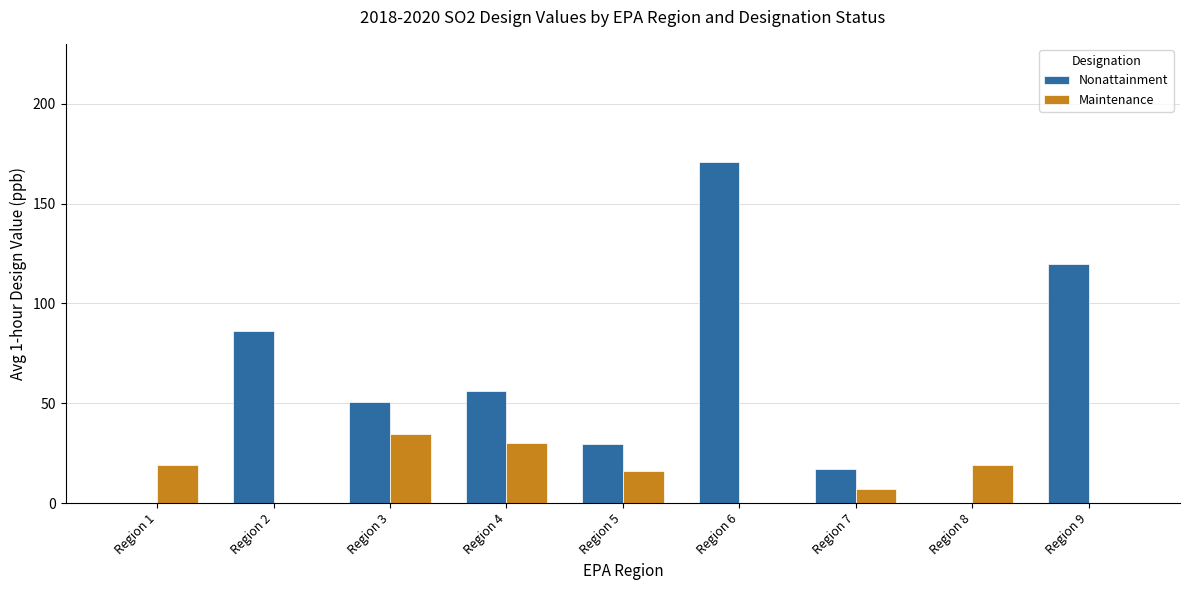

True or false: Nonattainment has a value of 29.8 at Region 5.

True